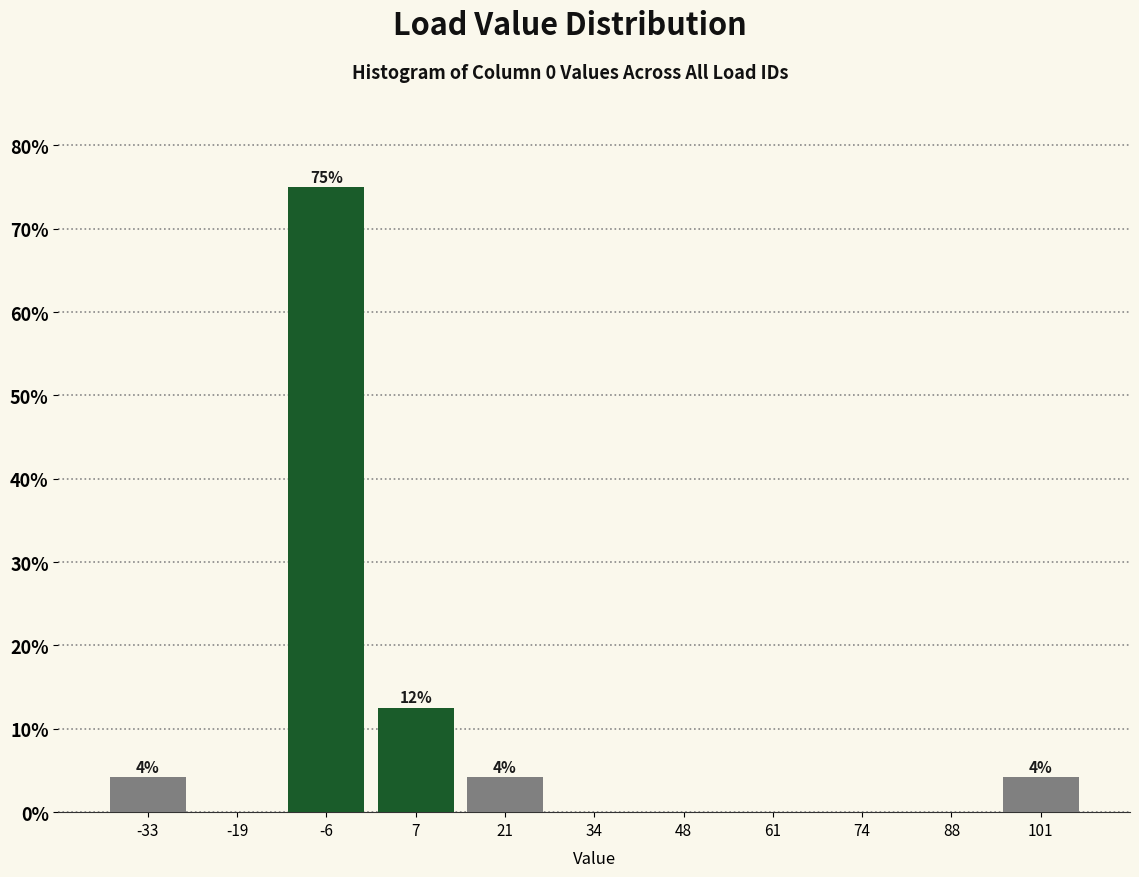

Over which range of the x-axis is the bar tallest?

-12 to 0